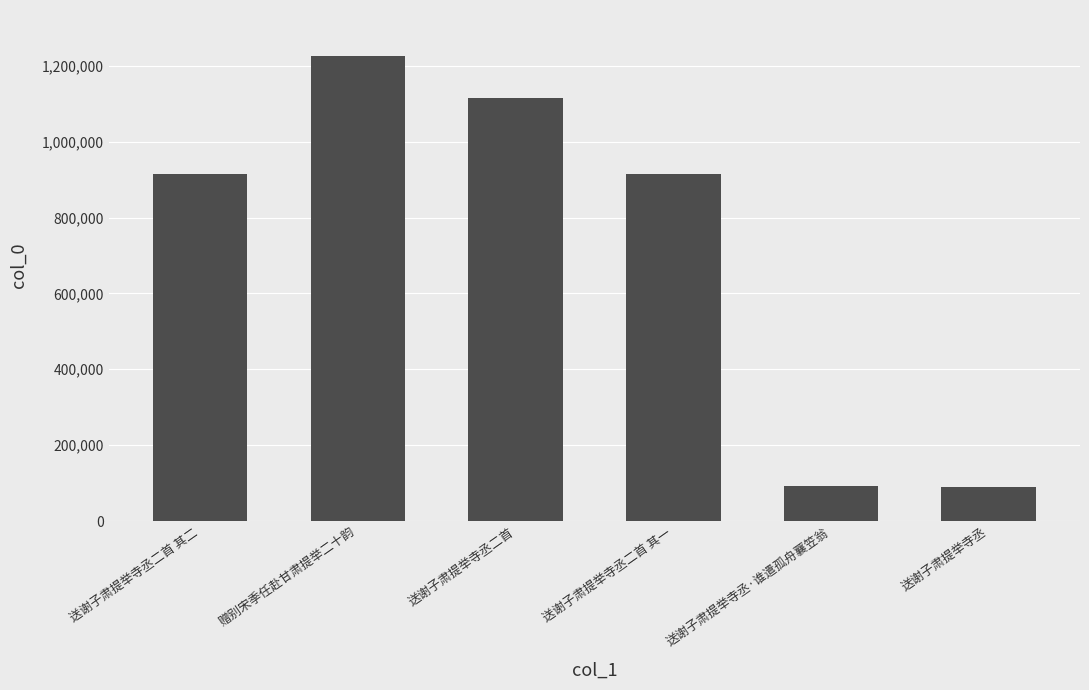

What is the maximum value shown in the chart?

1224590